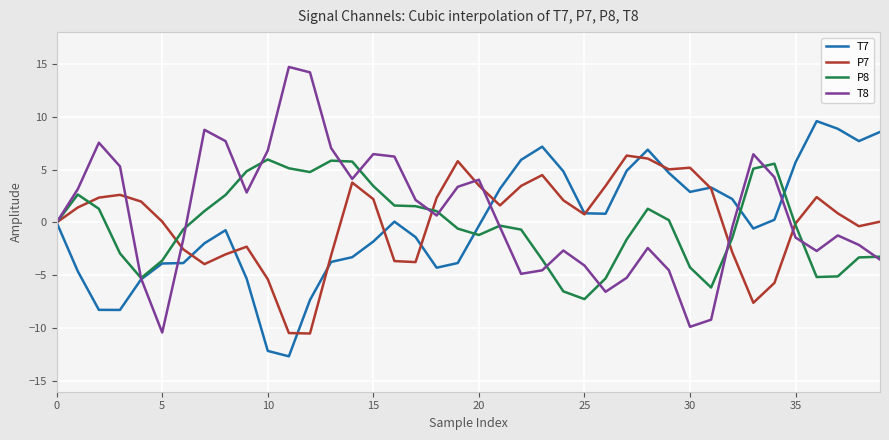

What is the maximum value shown in the chart?

14.7